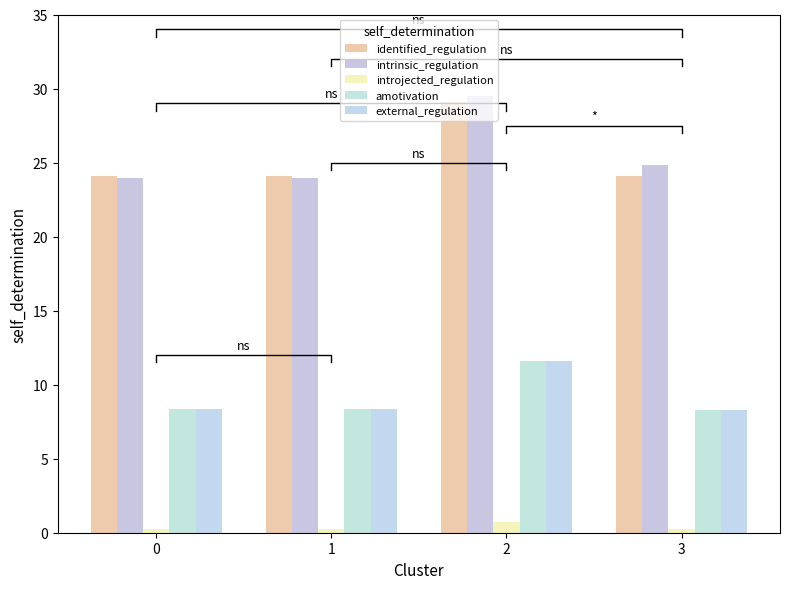

List the series in order of their peak value, highest first.

intrinsic_regulation, identified_regulation, amotivation, external_regulation, introjected_regulation